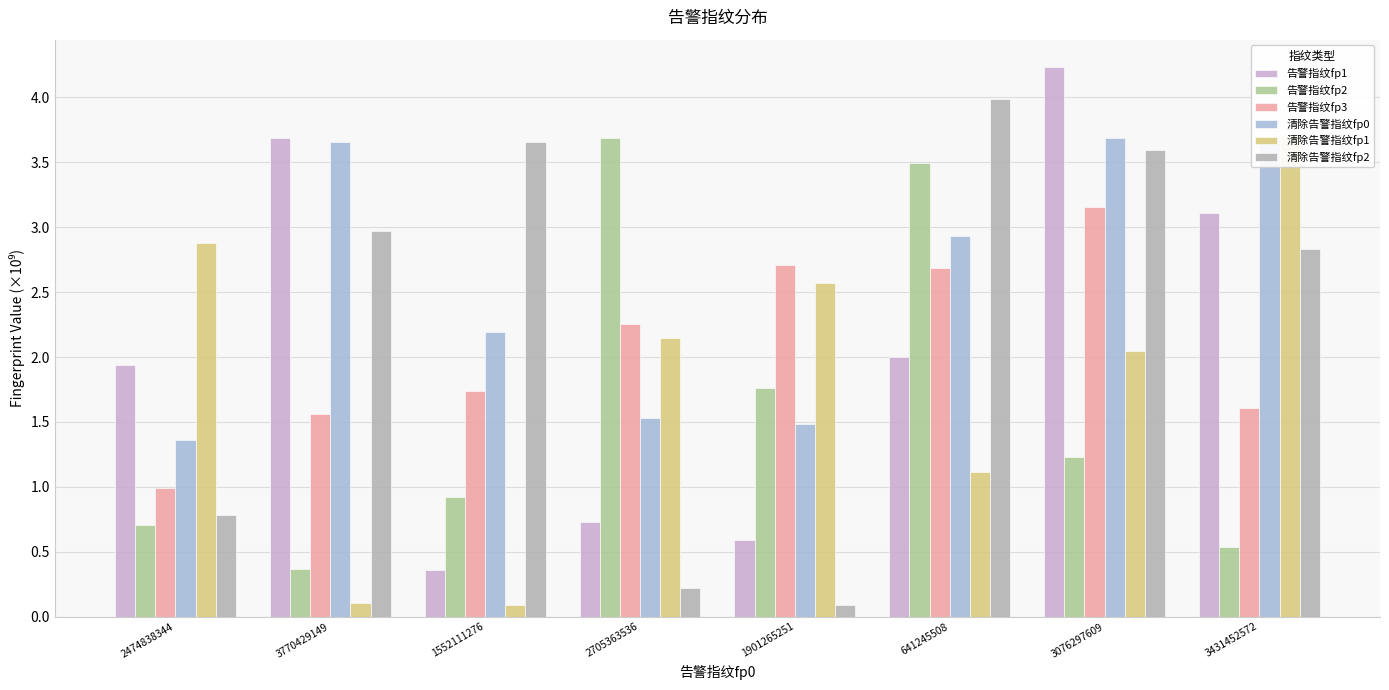

The 清除告警指纹fp0 series shows 1.5 at 2705363536. True or false?

True